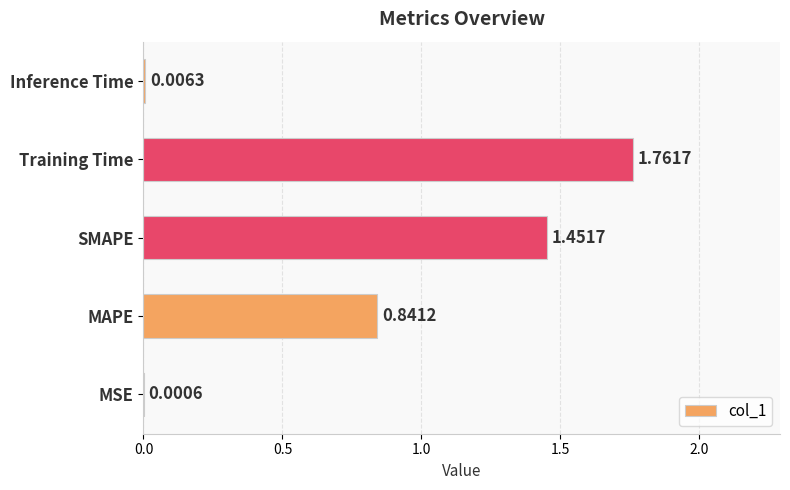

At which category does the chart reach its peak across all series?

Training Time